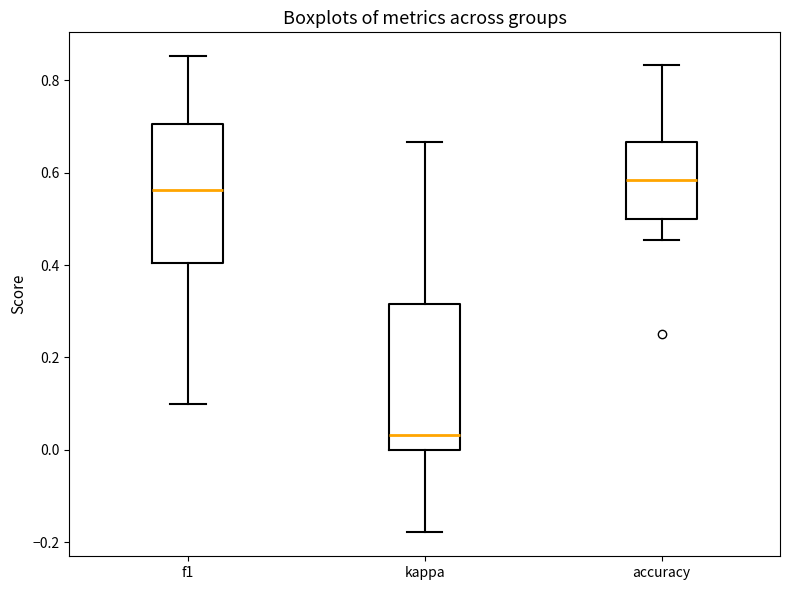

Which box's median line is the lowest?

kappa